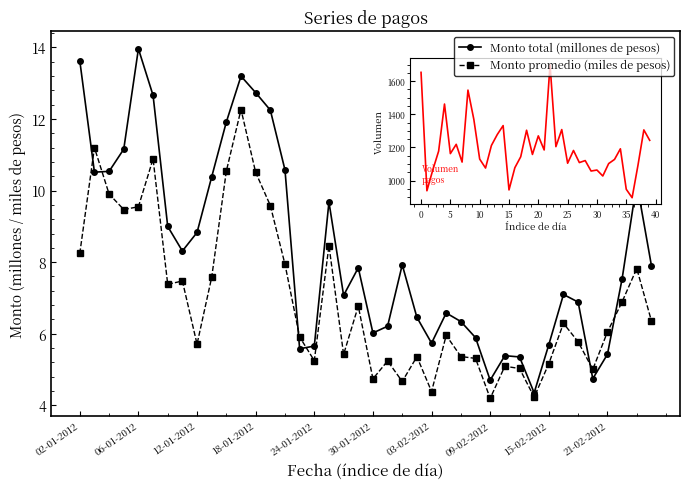

What is the average value of the Monto total (millones de pesos) series?

8.3